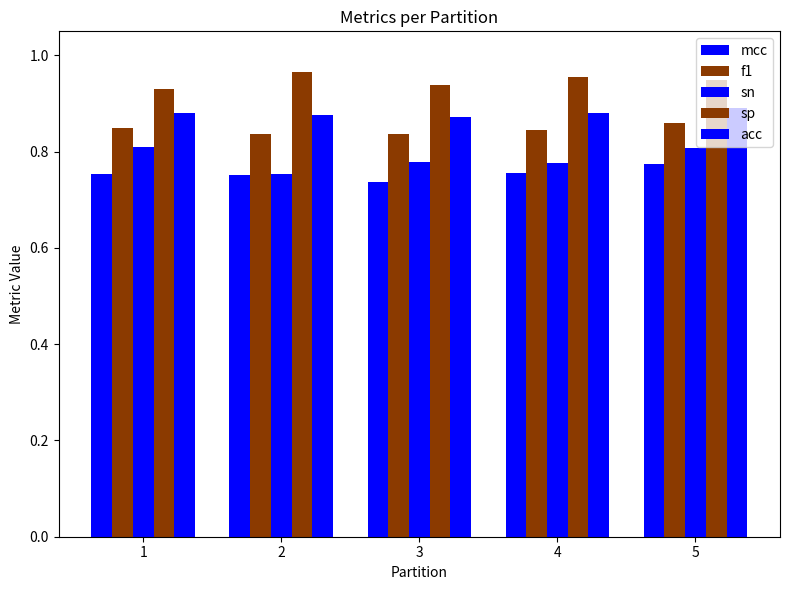

How many distinct data groups are displayed?

5